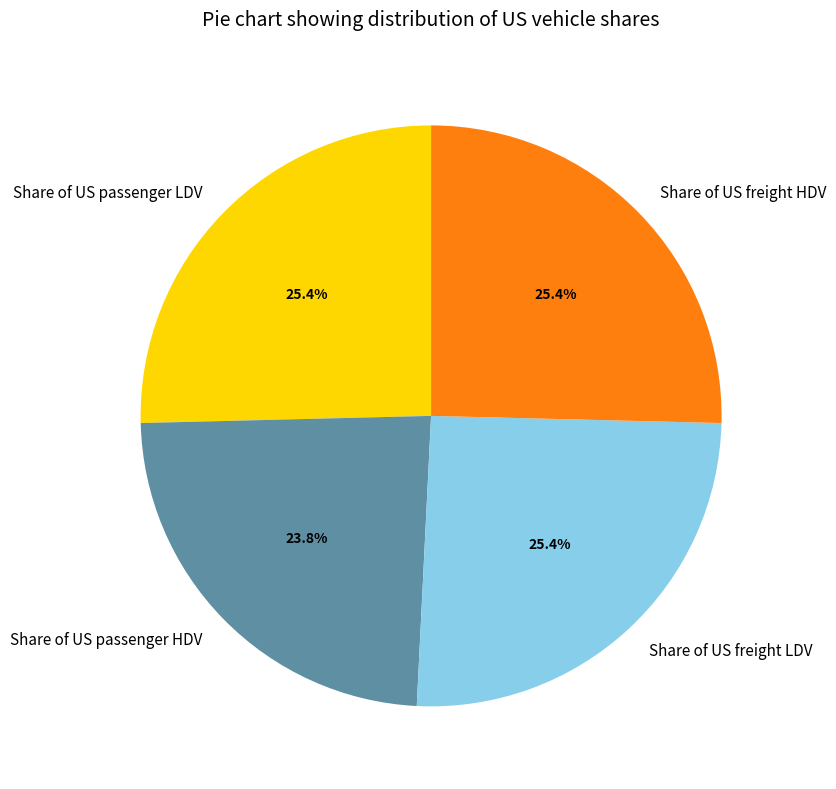

The Share of US freight LDV slice represents 18% of the pie. True or false?

False